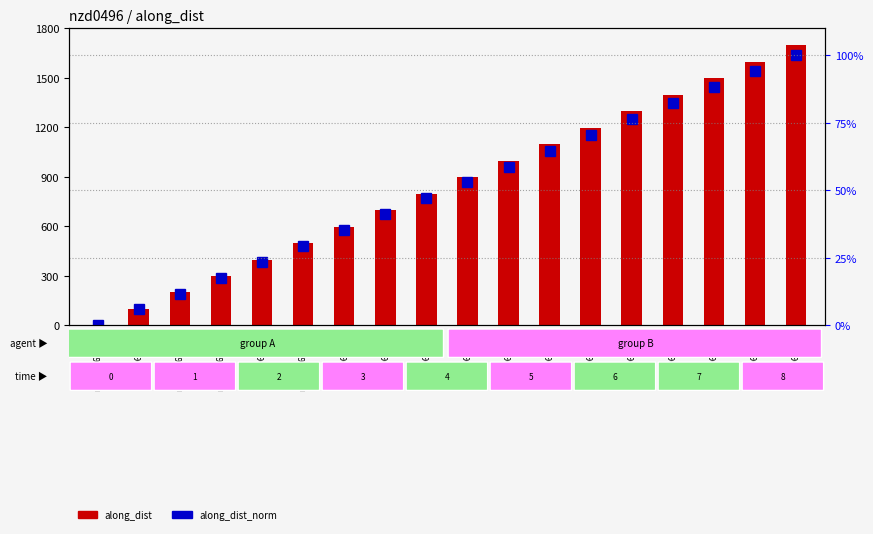

Between nzd0496-0006 and nzd0496-0009, which is larger?

nzd0496-0009